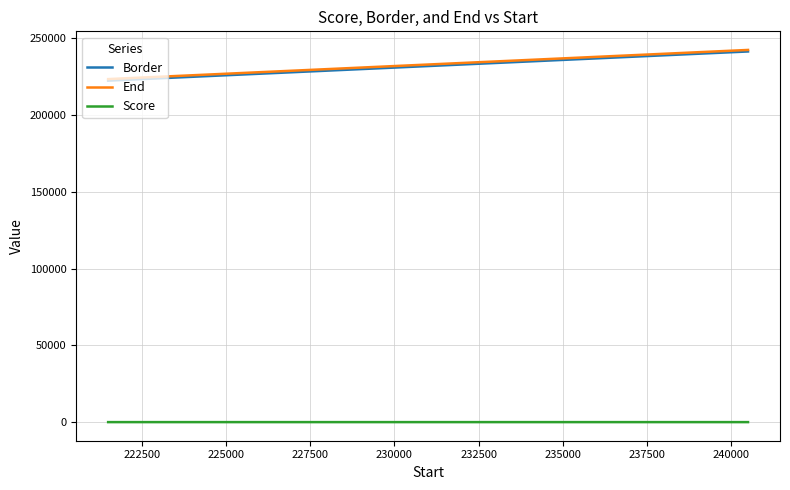

What is the greatest value displayed?

242501.0